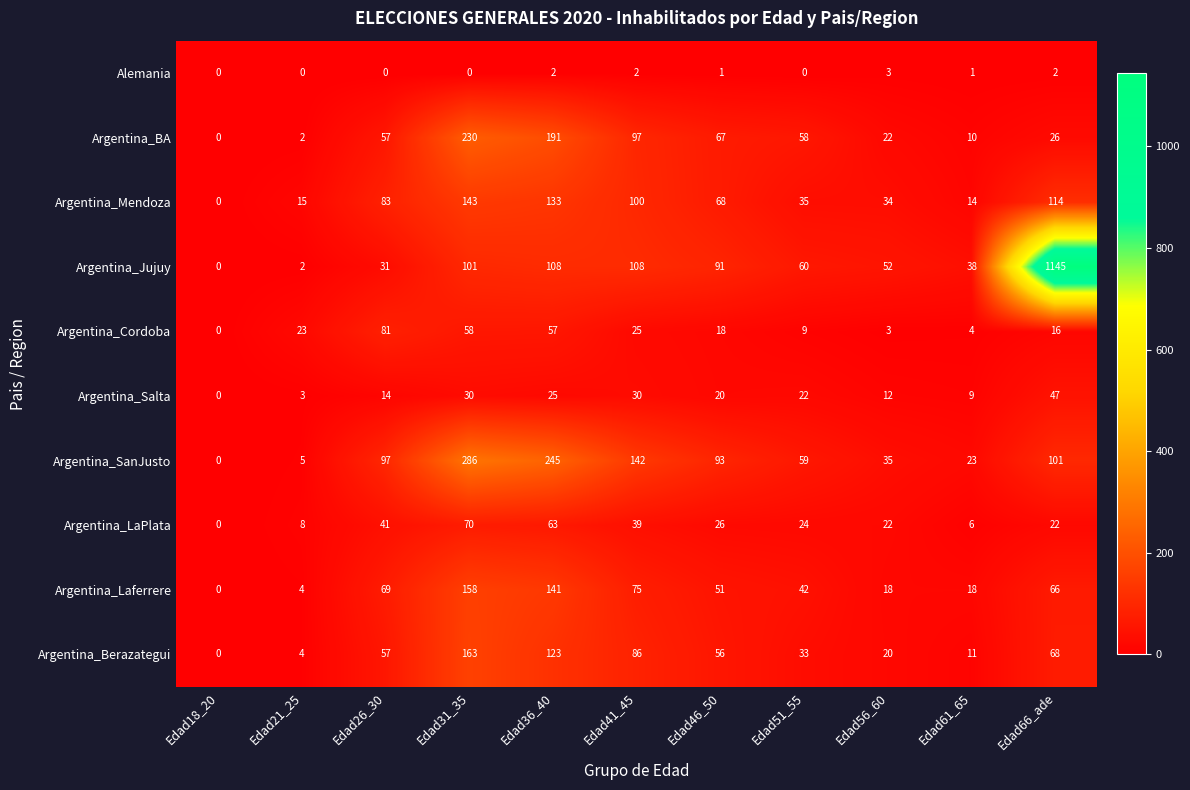

What is the greatest value displayed?

1145